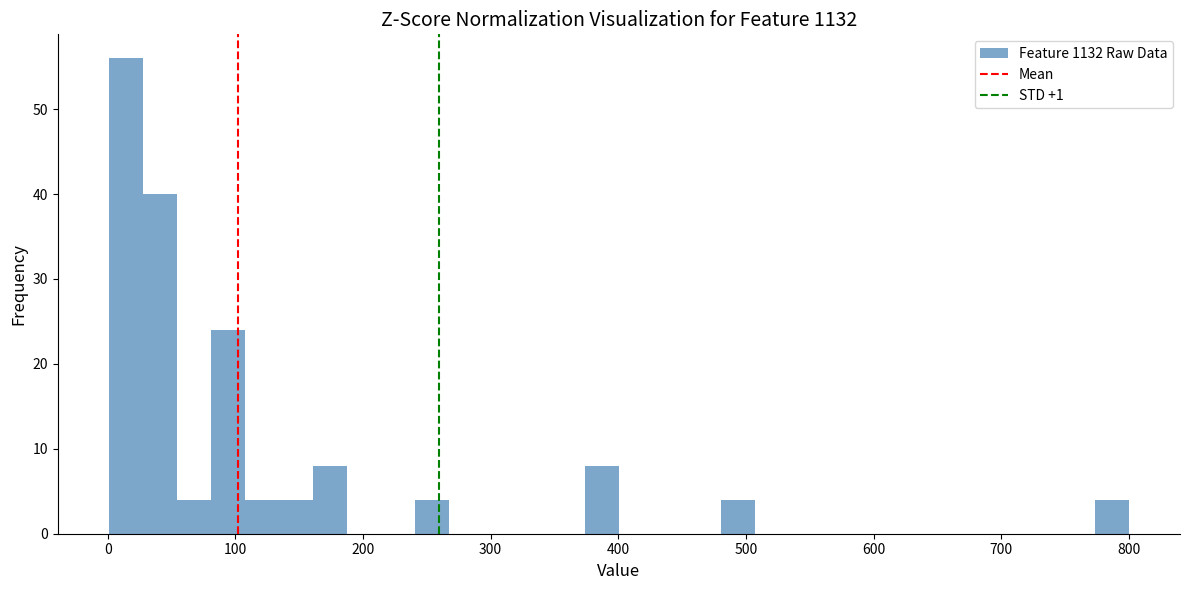

Around what value on the x-axis is the tallest bar? Give the approximate position of its centre, as read against the axis.

10